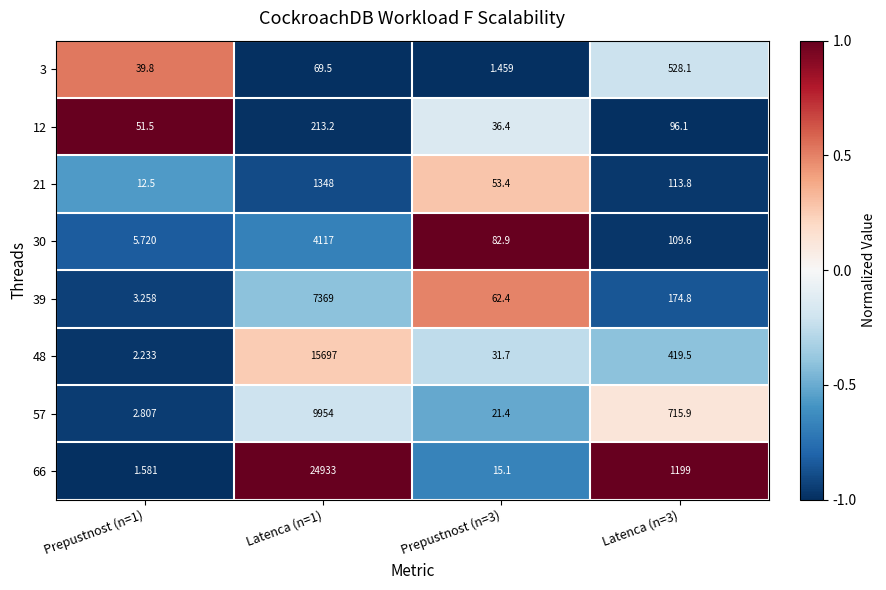

How many categories are shown in the chart?

4